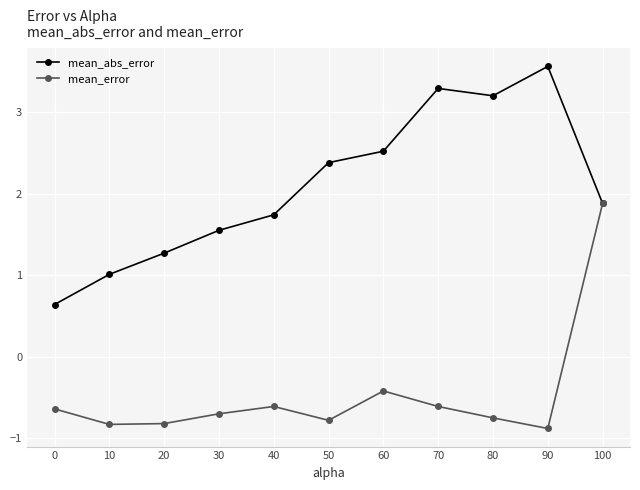

True or false: mean_error has more than 0 interior local peaks.

True